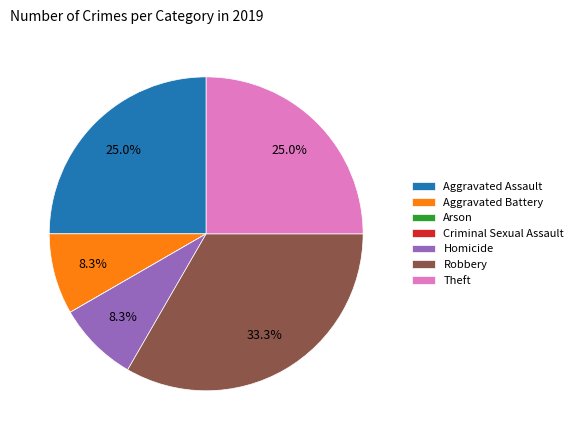

Does Aggravated Assault represent more than half of the total?

No